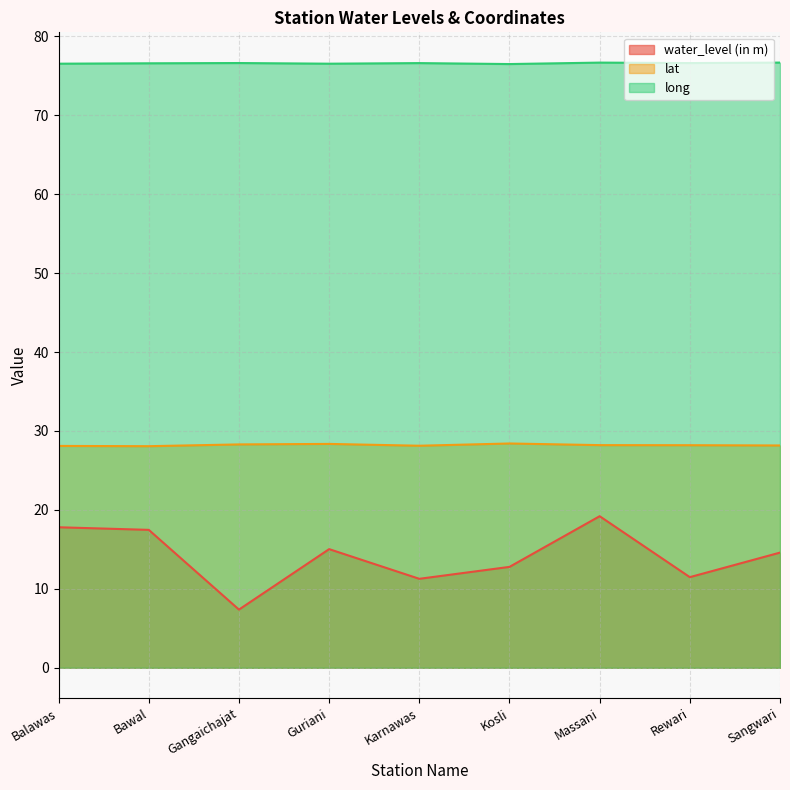

Does the chart display data point markers on the line(s)?

No